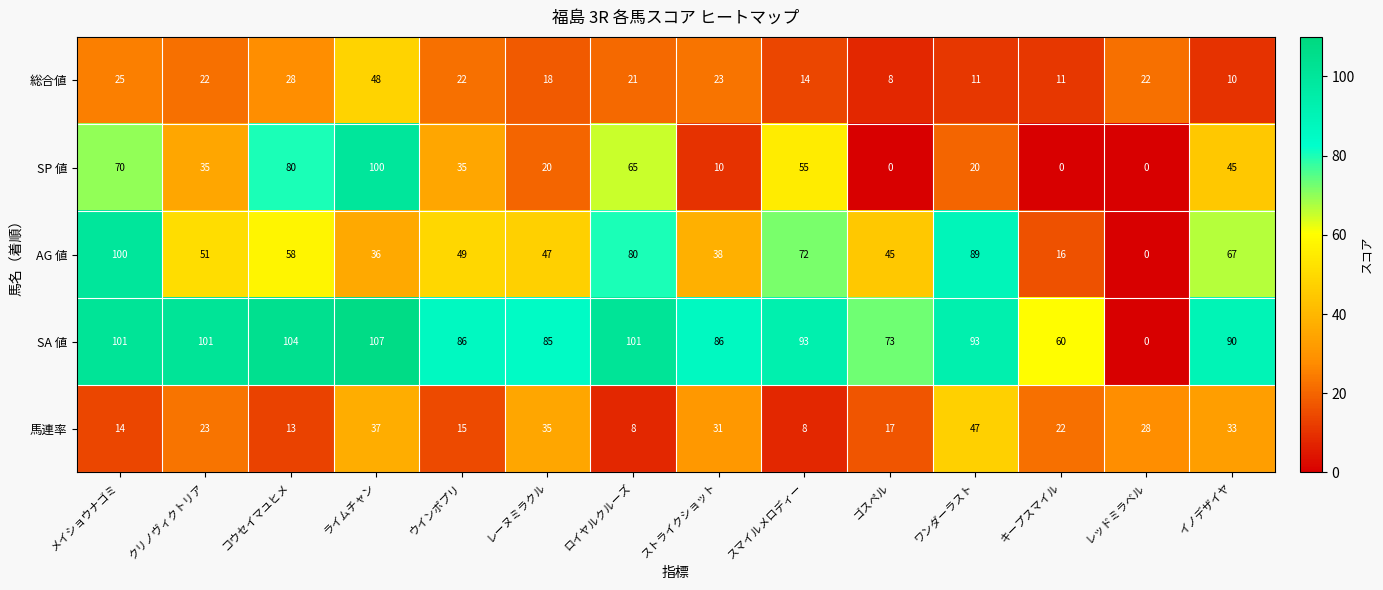

Rank the categories by AG 値 value from highest to lowest.

メイショウナゴミ, ワンダーラスト, ロイヤルクルーズ, スマイルメロディー, イノデザイヤ, コウセイマユヒメ, クリノヴィクトリア, ウインポプリ, レーヌミラクル, ゴスペル, ストライクショット, ライムチャン, キープスマイル, レッドミラベル